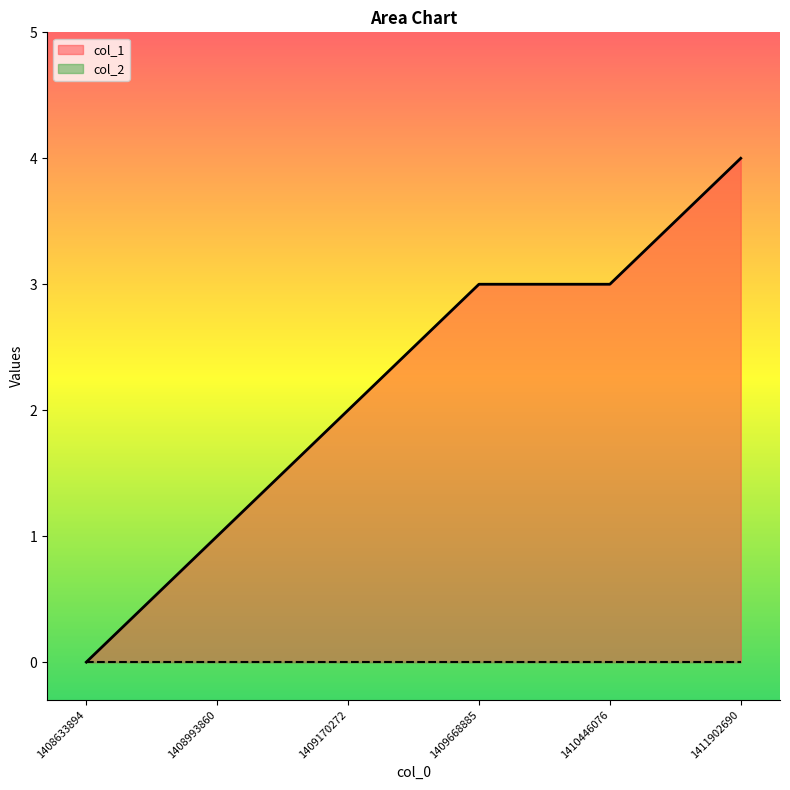

Which category has the highest value across all series?

1411902690